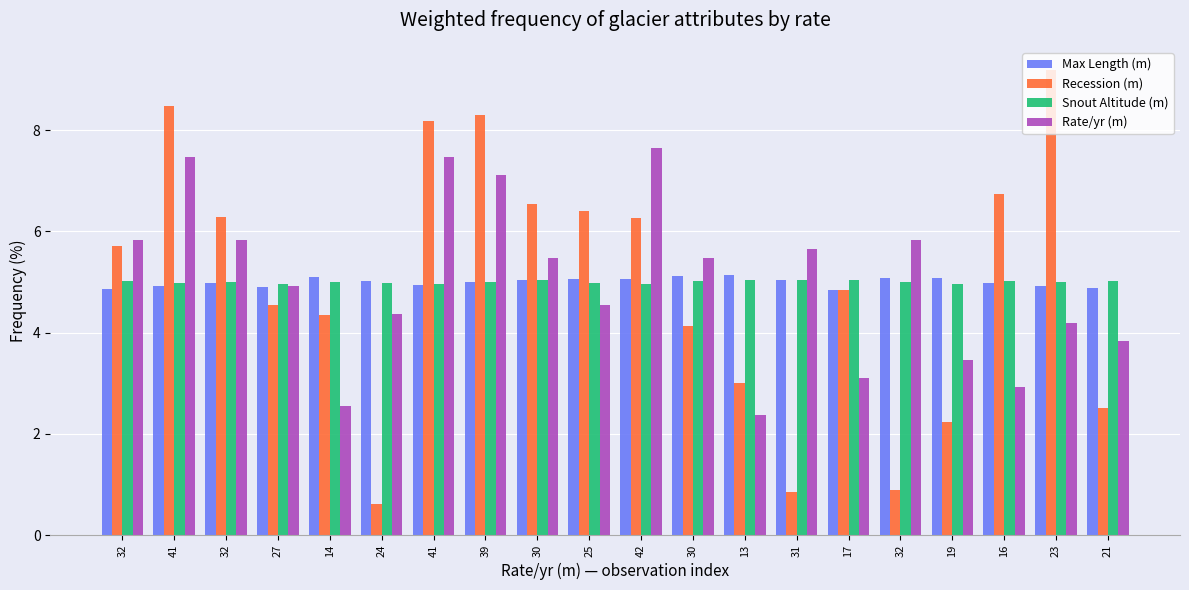

Which series has the largest range (max minus min)?

Recession (m)